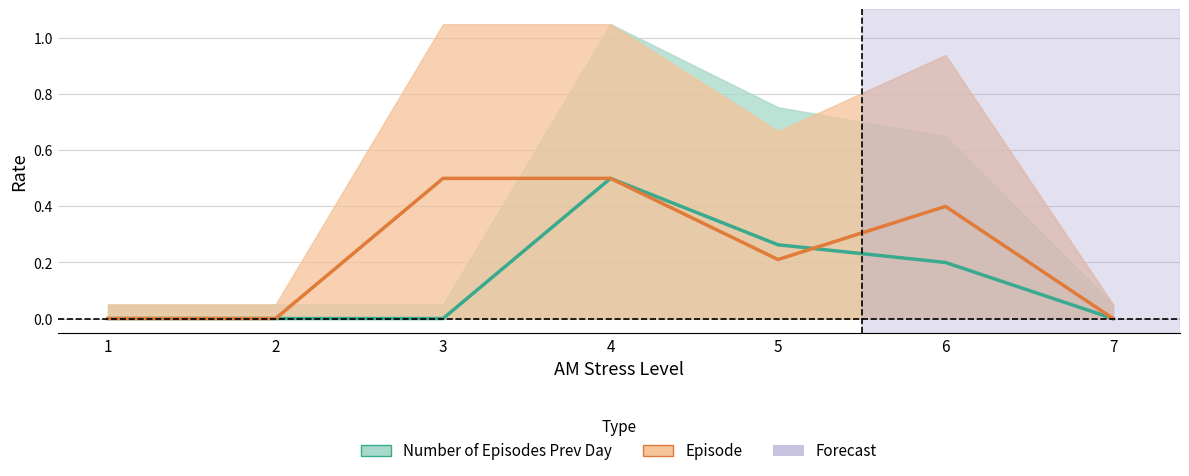

How many interior local valleys does the Episode series have?

1